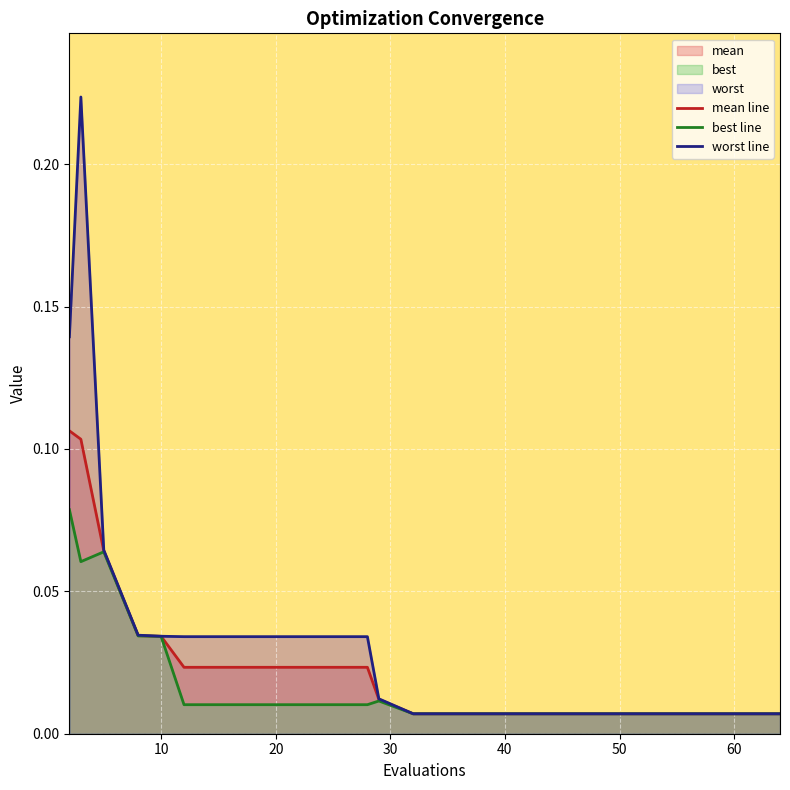

Rank the series by their maximum value, from highest to lowest.

worst line, mean line, best line